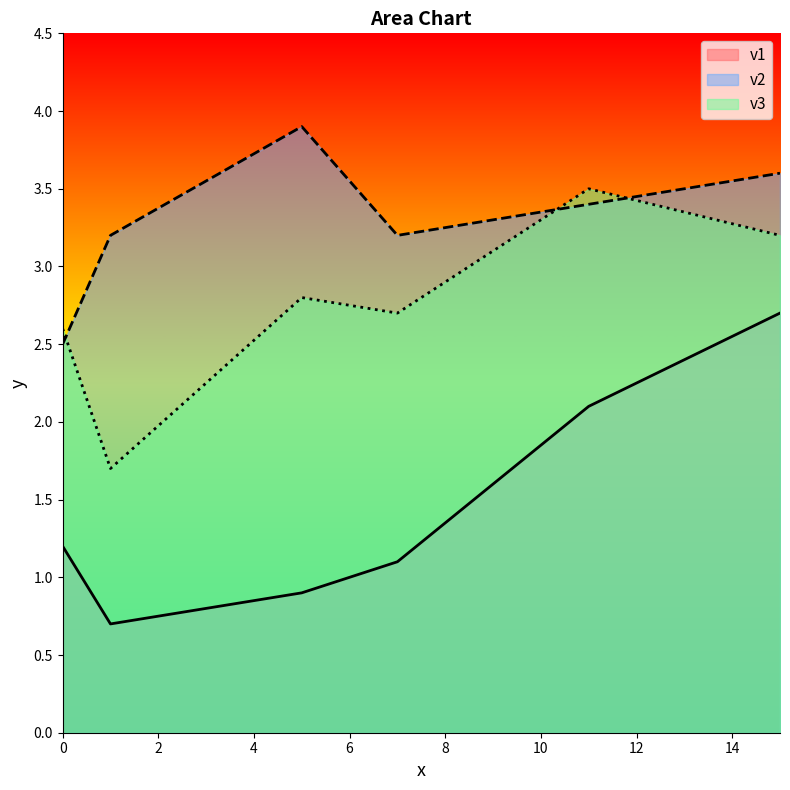

At 7, list the series in order from largest to smallest.

v2, v3, v1